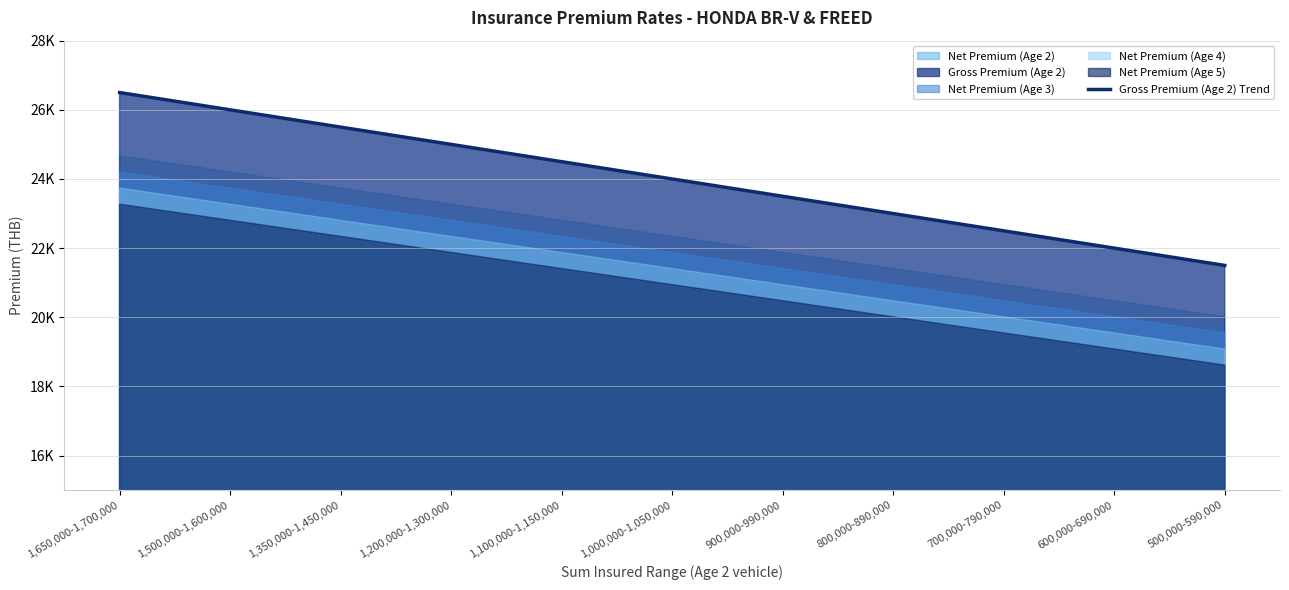

Reading left to right, extract all data points from this chart.

1,650,000-1,700,000=26500.0	1,500,000-1,600,000=26000.0	1,350,000-1,450,000=25500.0	1,200,000-1,300,000=25000.0	1,100,000-1,150,000=24500.0	1,000,000-1,050,000=24000.0	900,000-990,000=23500.0	800,000-890,000=23000.0	700,000-790,000=22500.0	600,000-690,000=22000.0	500,000-590,000=21500.0